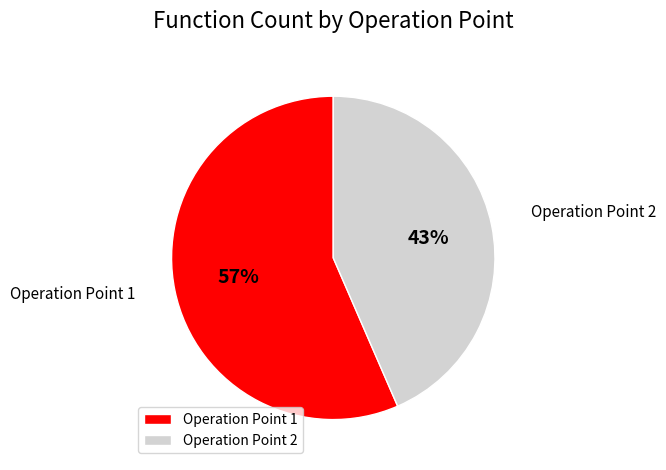

Which slice is the smallest?

Operation Point 2